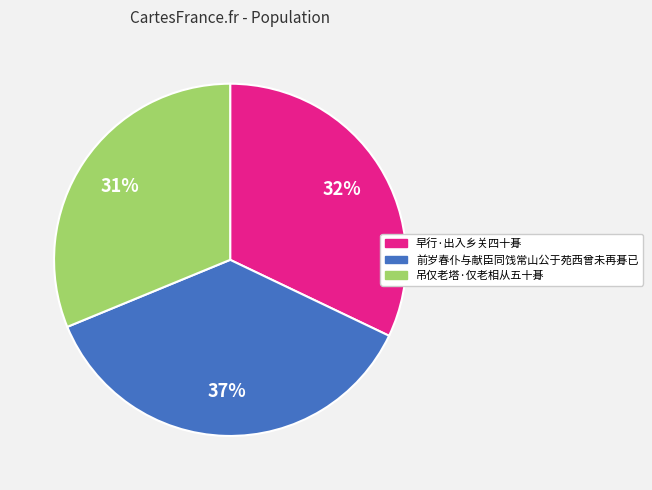

Which category has the smallest portion of the pie?

吊仅老塔·仅老相从五十朞